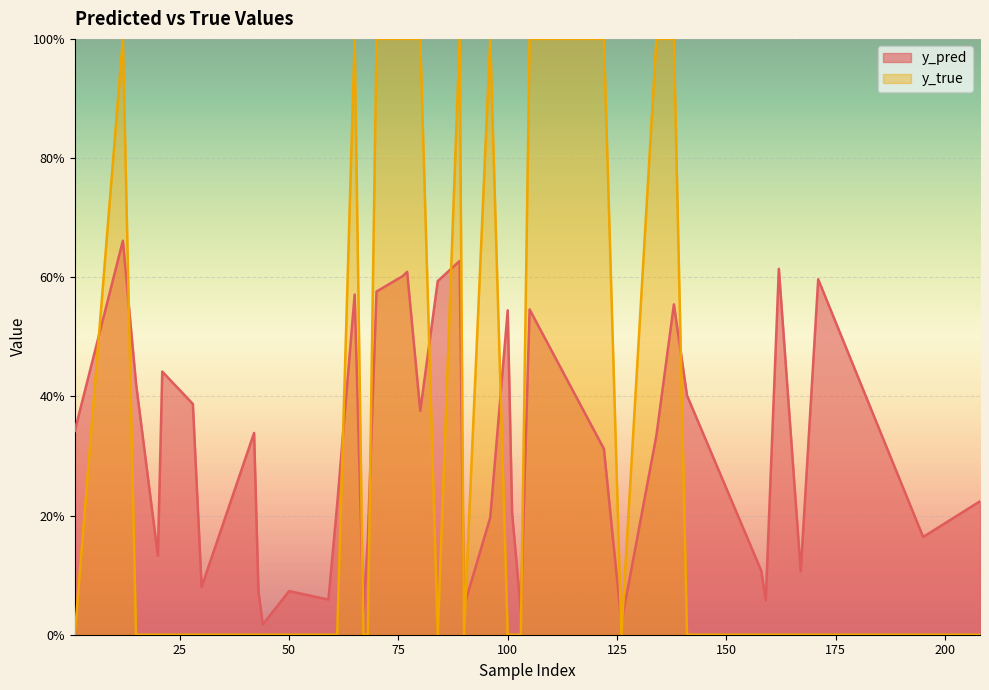

Which series ends up on top after the final intersection of y_true and y_pred?

y_pred